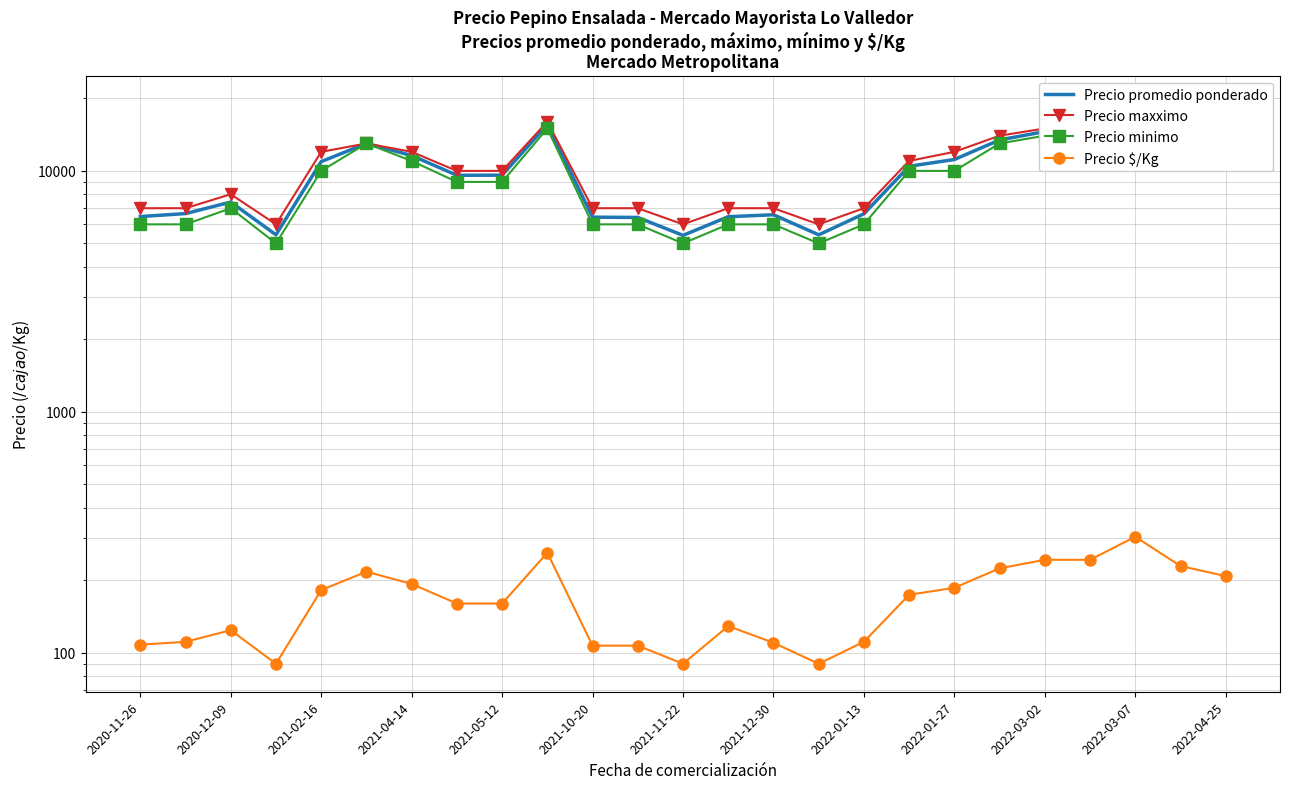

What is the average value of the Precio promedio ponderado series?

9926